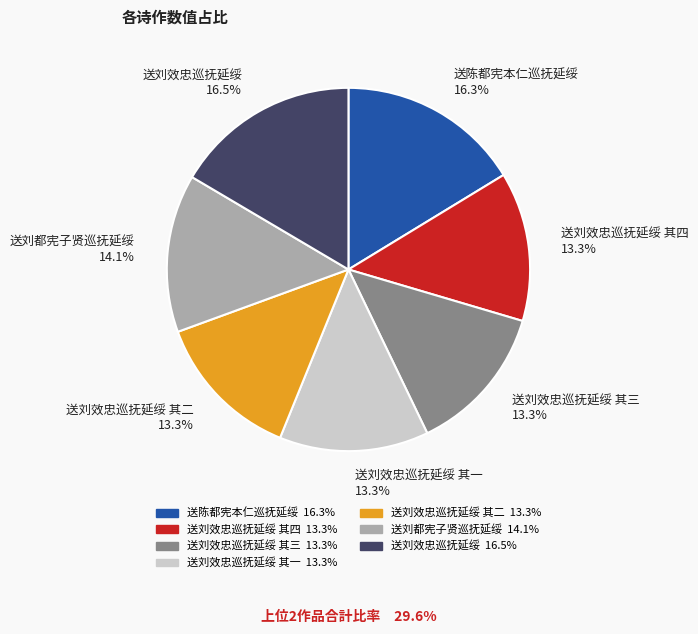

Does any single category account for the majority?

No